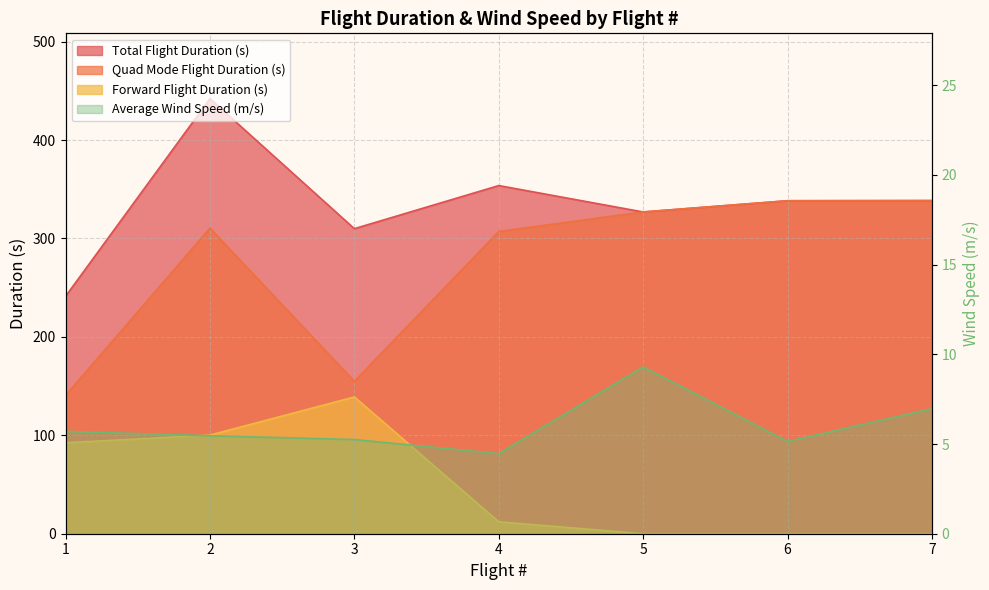

What is the average value of the Forward Flight Duration (s) series?

49.1